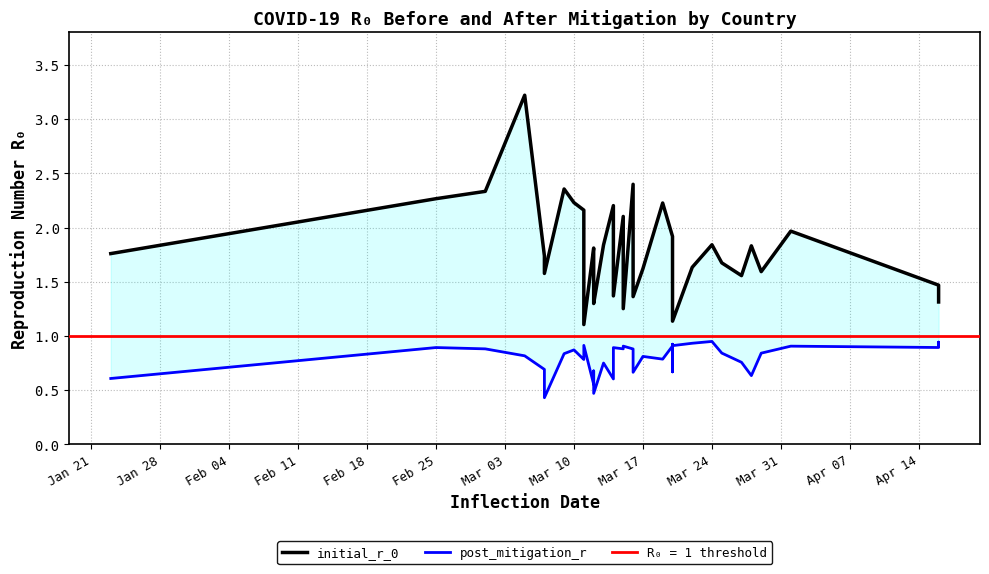

Does the chart have visible grid lines?

Yes